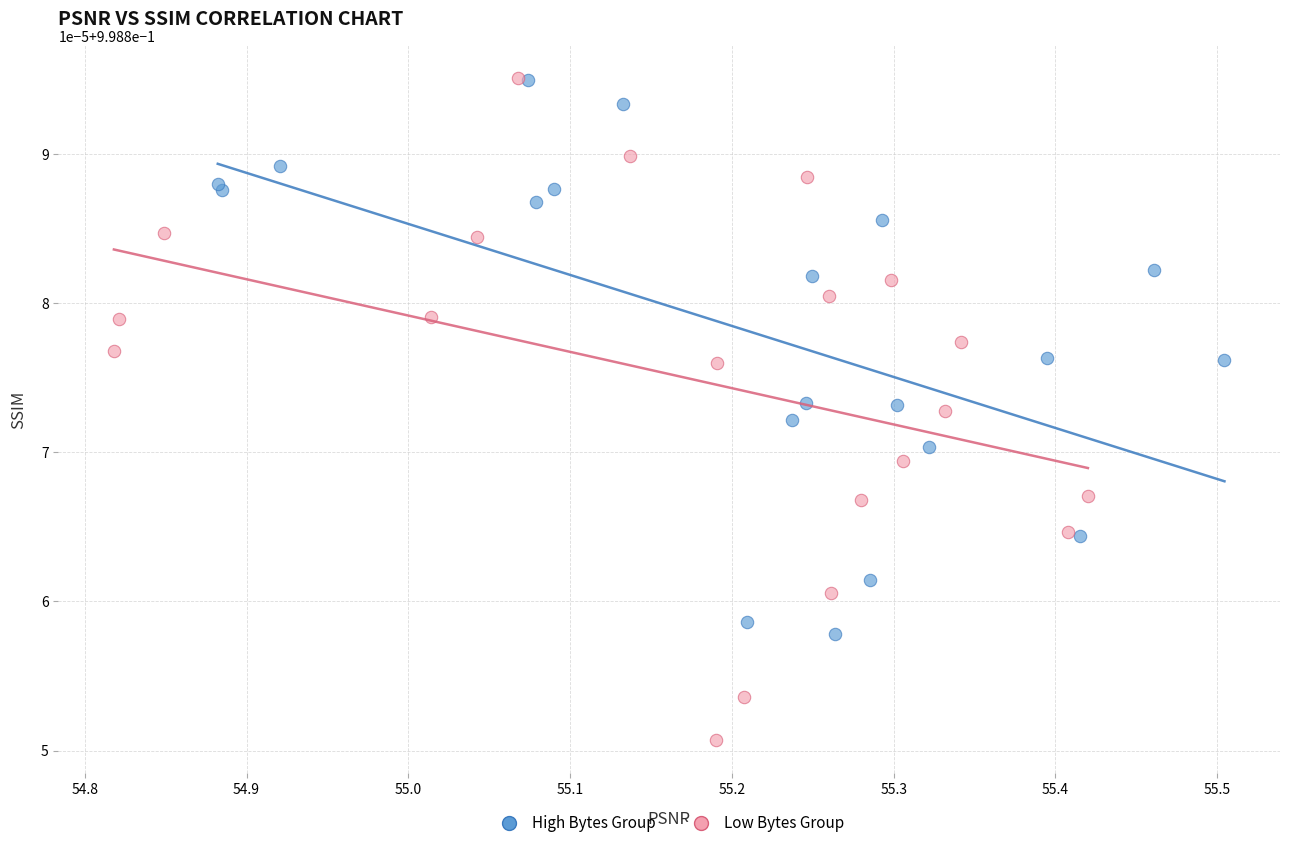

Which series has the widest spread of Y values?

Low Bytes Group